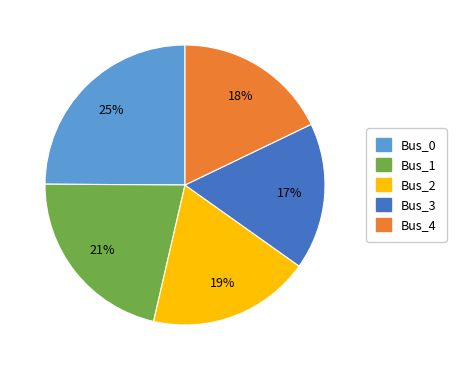

Do Bus_3 and Bus_1 together represent more than half of the pie?

No